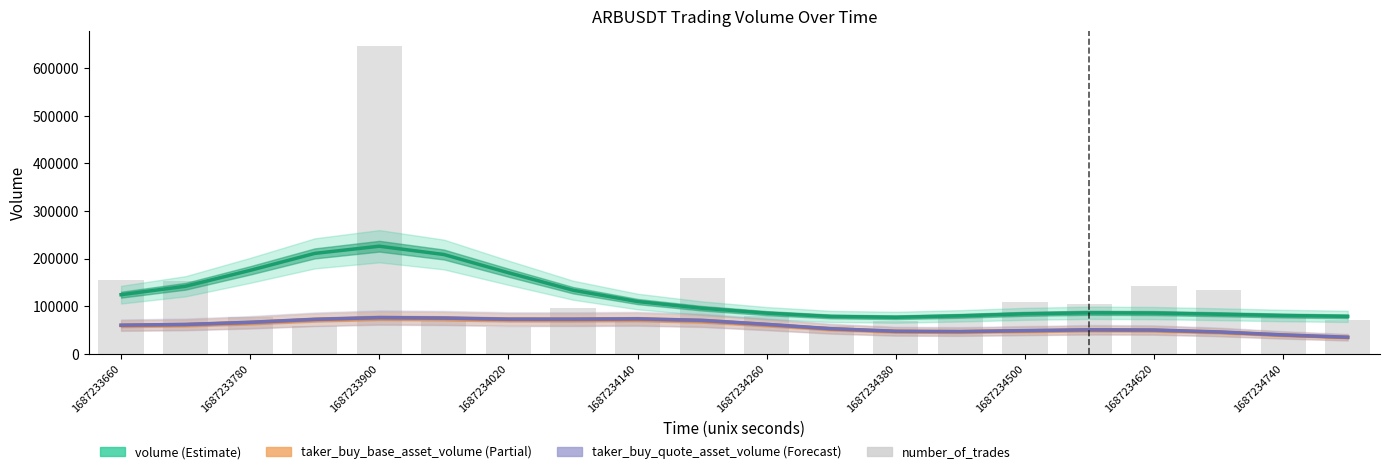

The taker_buy_quote_asset_volume series shows 50343.2 at 15. True or false?

True